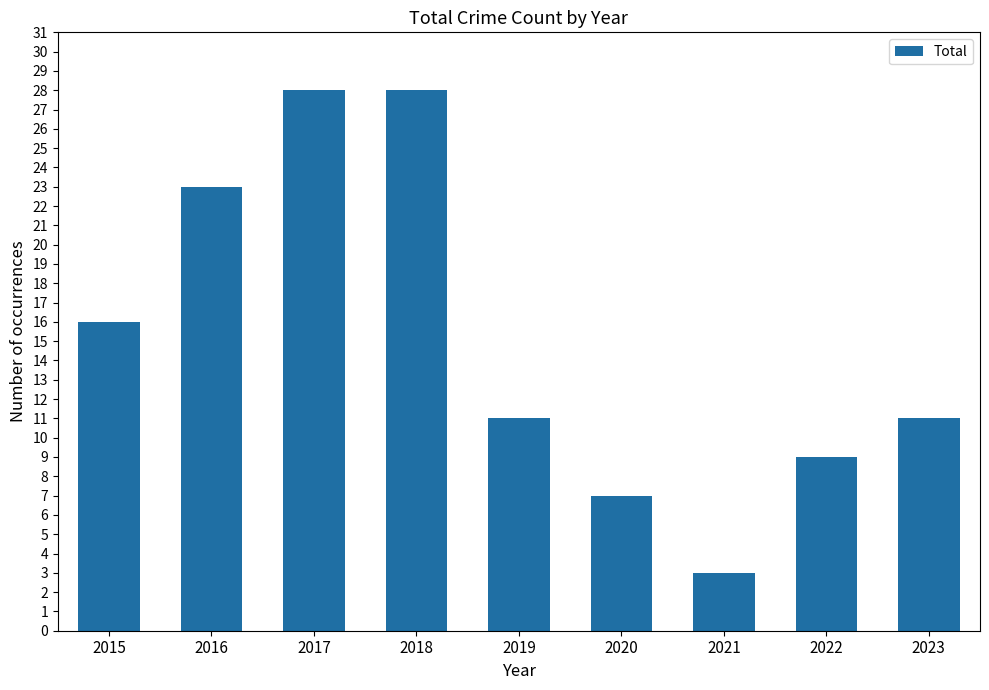

What is the difference between the maximum and second lowest values?

21